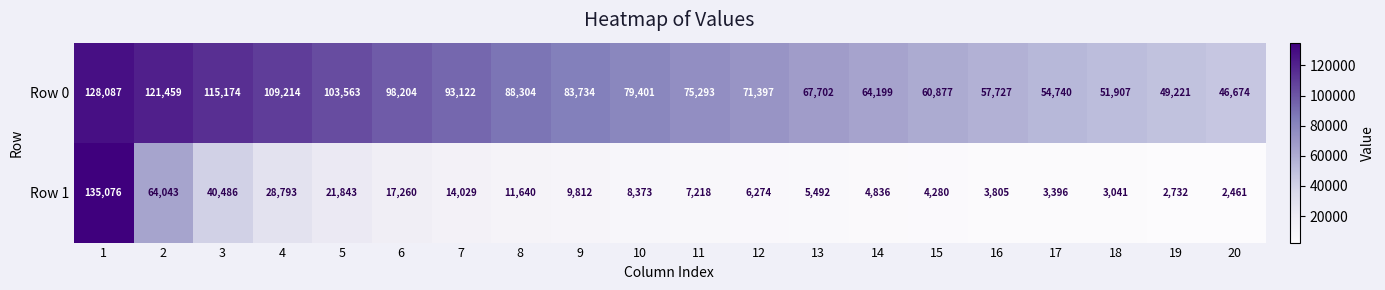

Is it true that Row 0 equals 156375 at 7?

False